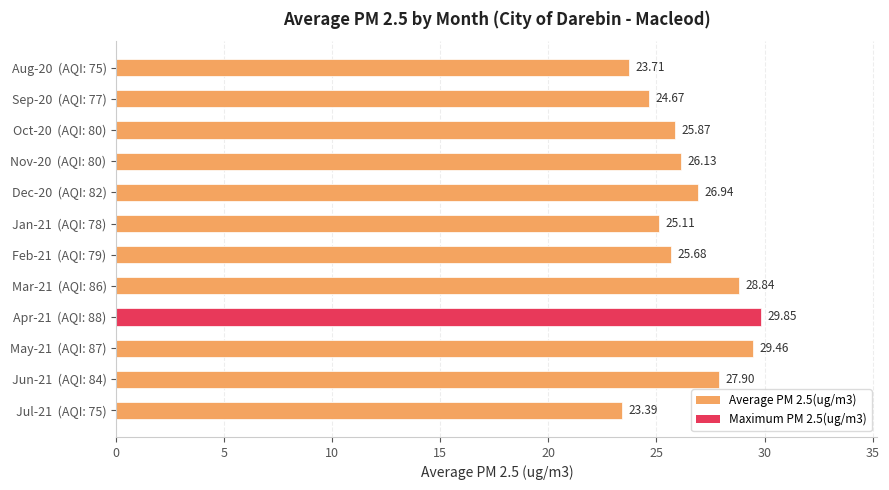

Which has a higher value, Mar-21  (AQI: 86) or Jul-21  (AQI: 75)?

Mar-21  (AQI: 86)